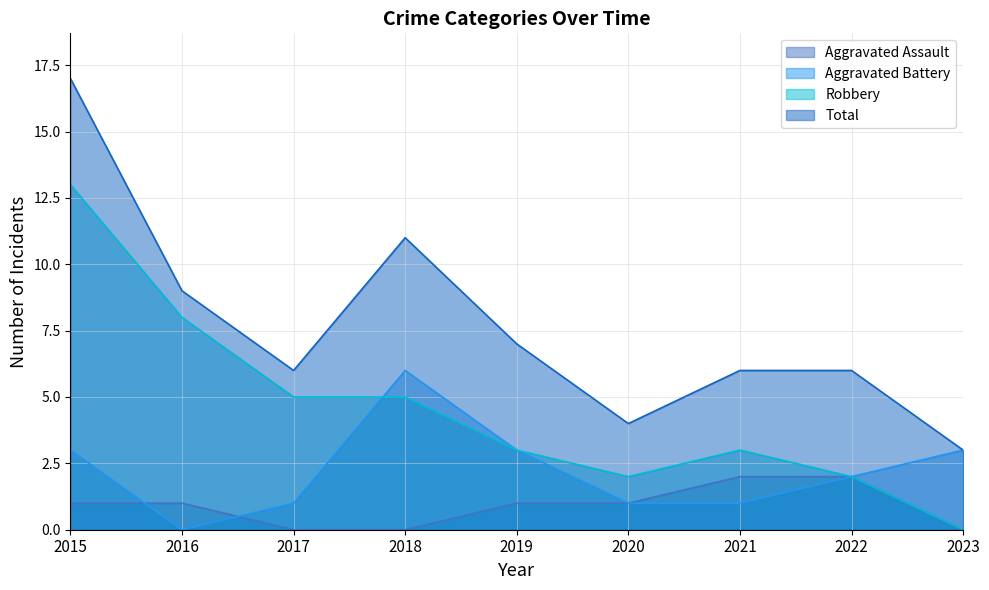

What value does the Aggravated Battery series have at 2015?

3